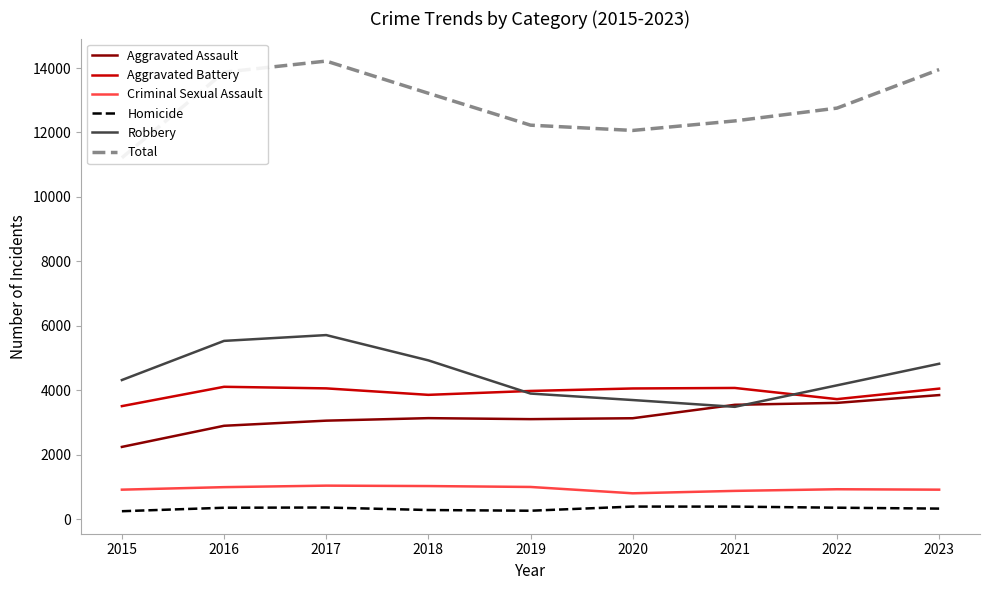

Is the value of Homicide at 2021 greater than the value of Aggravated Battery at 2021?

No